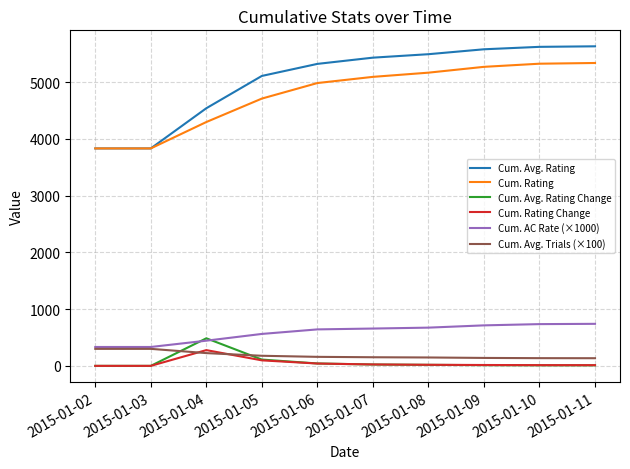

Which series has the largest total across all categories?

Cum. Avg. Rating